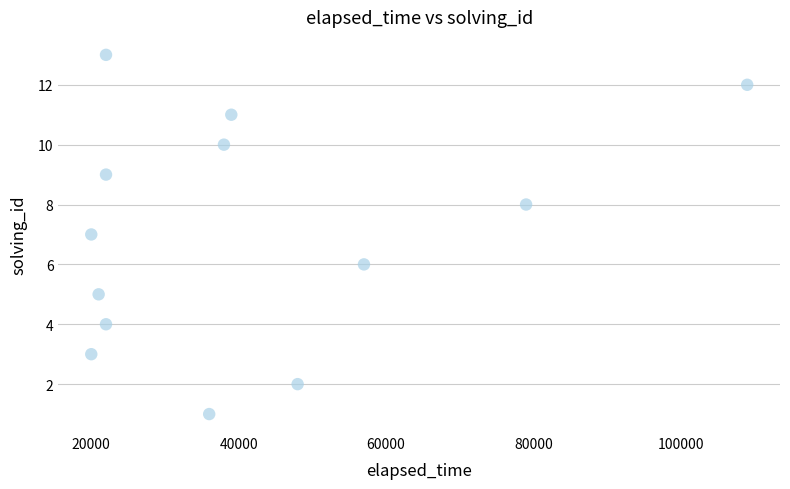

What is the range of X values (max minus min)?

89000